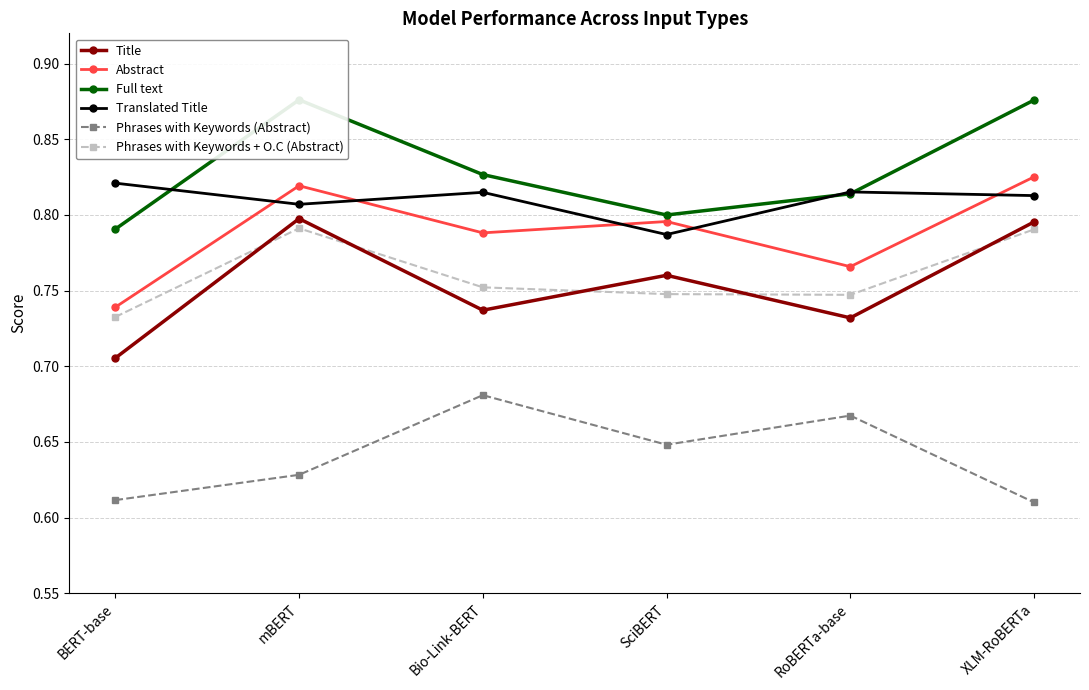

Is it true that Abstract equals 0.3 at SciBERT?

False